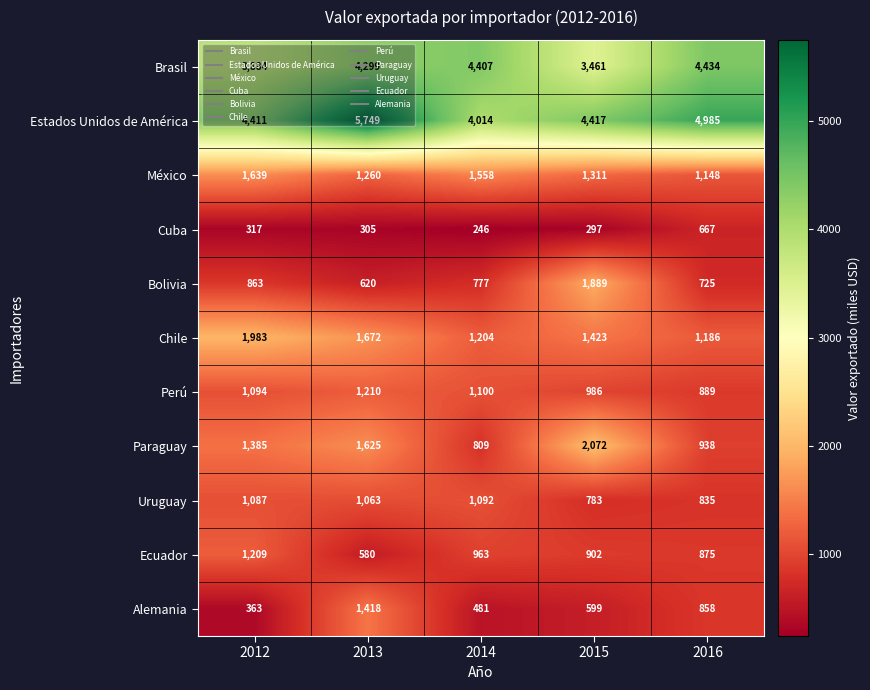

At which category is the sum across all series the highest?

2013